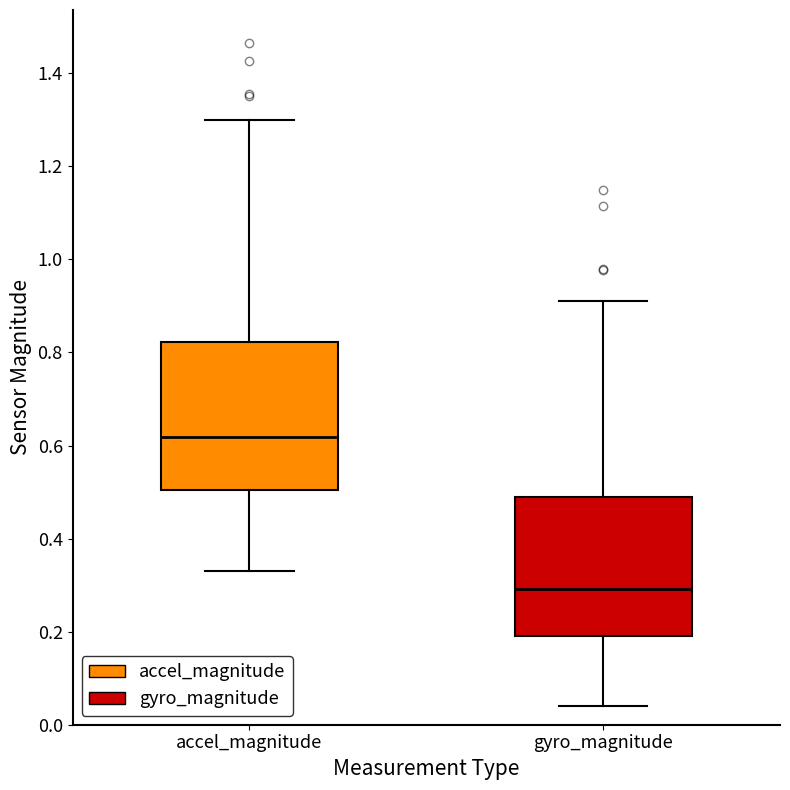

Reading left to right, read every box against the y-axis: the position of its median line, the range the box covers, and the ends of its whiskers. The values are not printed on the chart, so give them approximately, as read against the axis.

accel_magnitude: median 0.62, box 0.50 to 0.82, whiskers 0.34 to 1.30
gyro_magnitude: median 0.30, box 0.20 to 0.48, whiskers 0.04 to 0.92